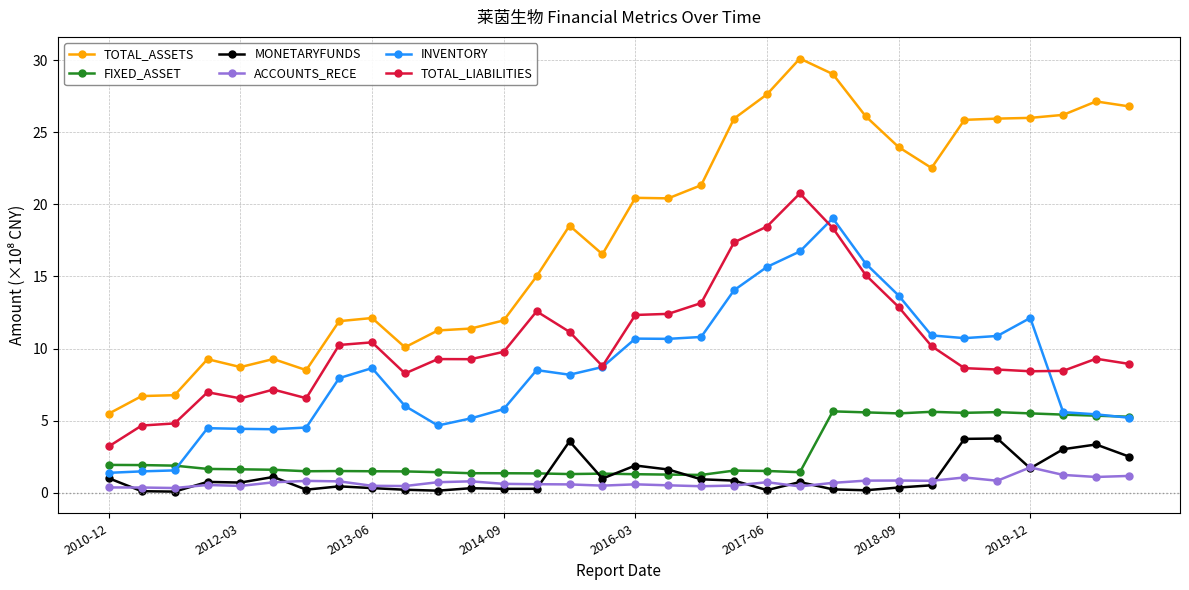

Which series has the largest range (max minus min)?

TOTAL_ASSETS